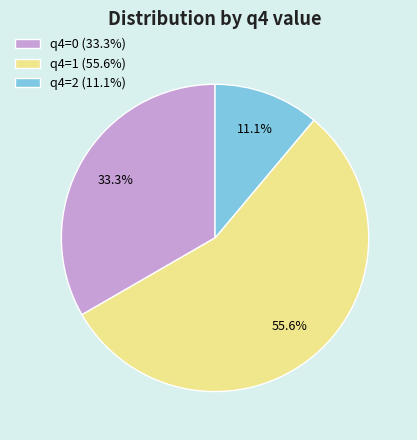

What portion of the pie excludes q4=1 (55.6%)?

44.4%